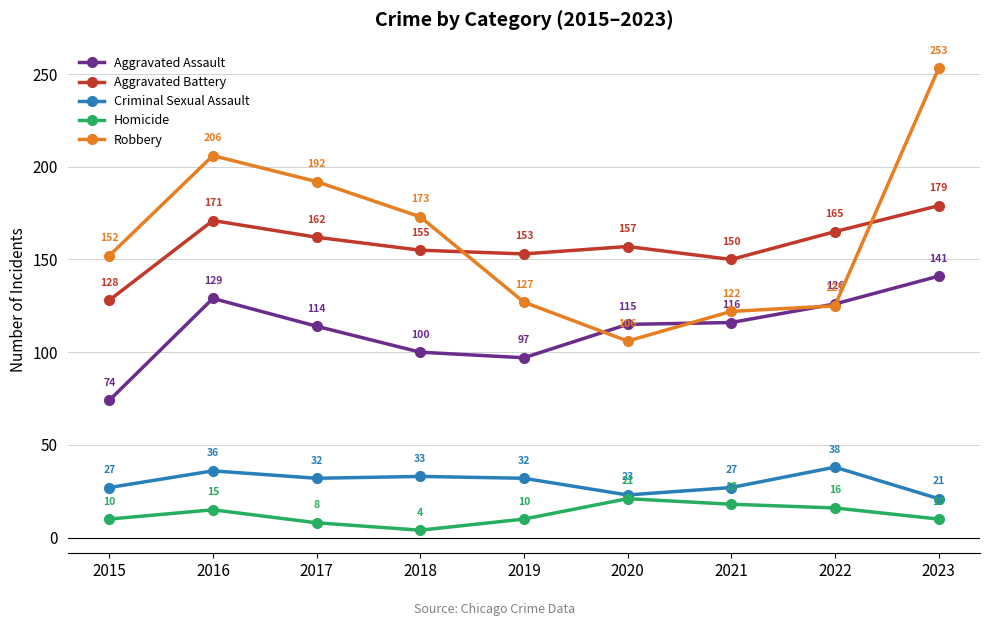

True or false: Aggravated Battery has more than 2 points higher than both neighbors.

False